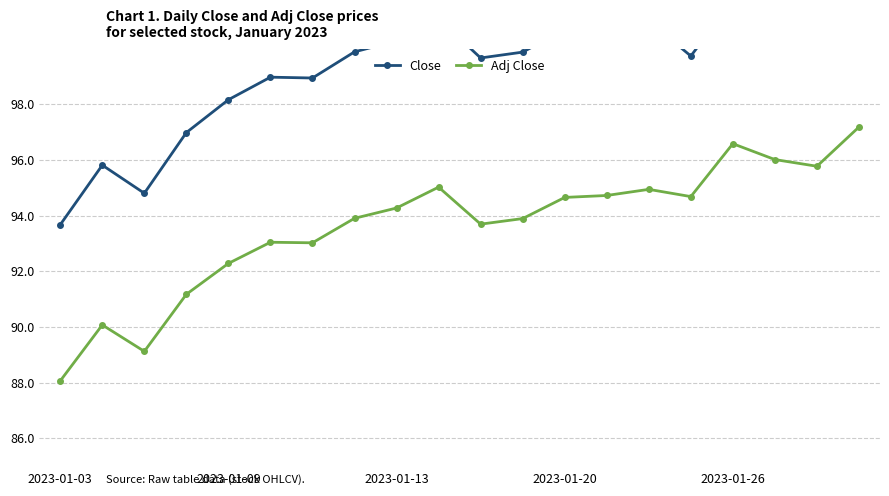

The Close series shows 99.9 at 7. True or false?

True